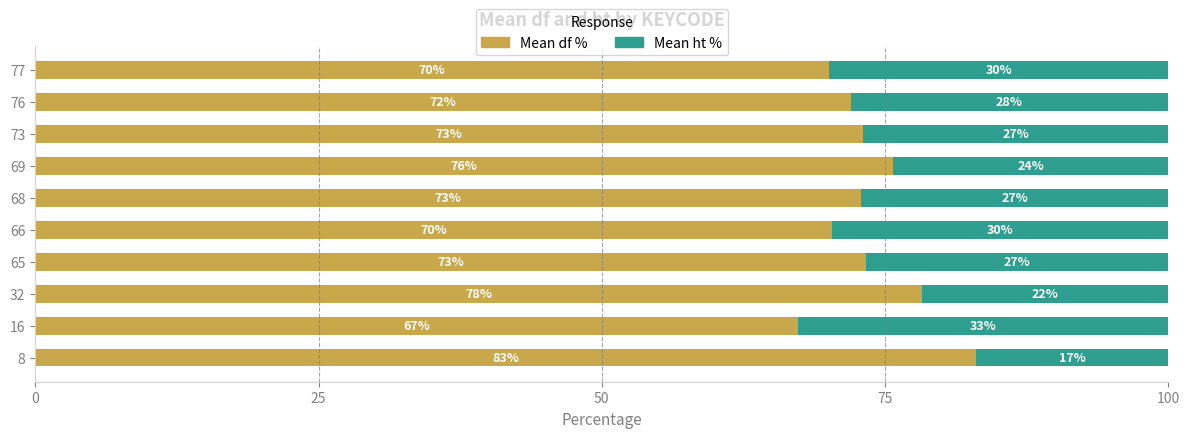

What are all the series names shown in the legend?

Mean df %, Mean ht %